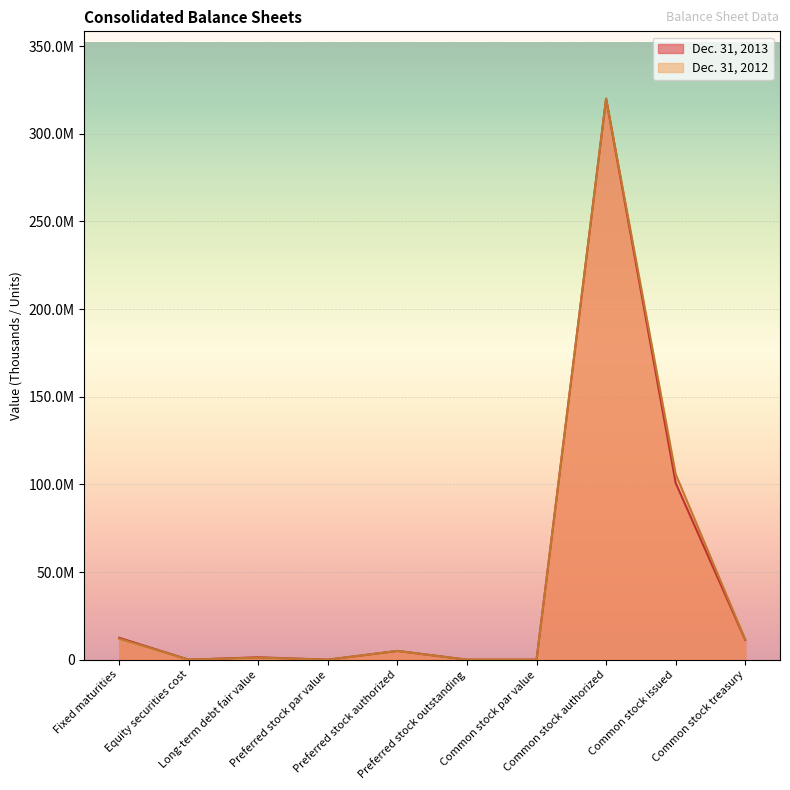

Where do Dec. 31, 2013 and Dec. 31, 2012 first cross each other?

Fixed maturities and Equity securities cost